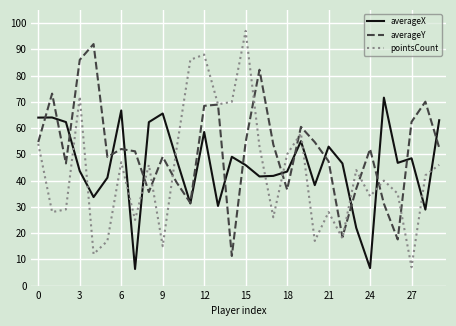

What is the highest value of the averageX series?

71.6